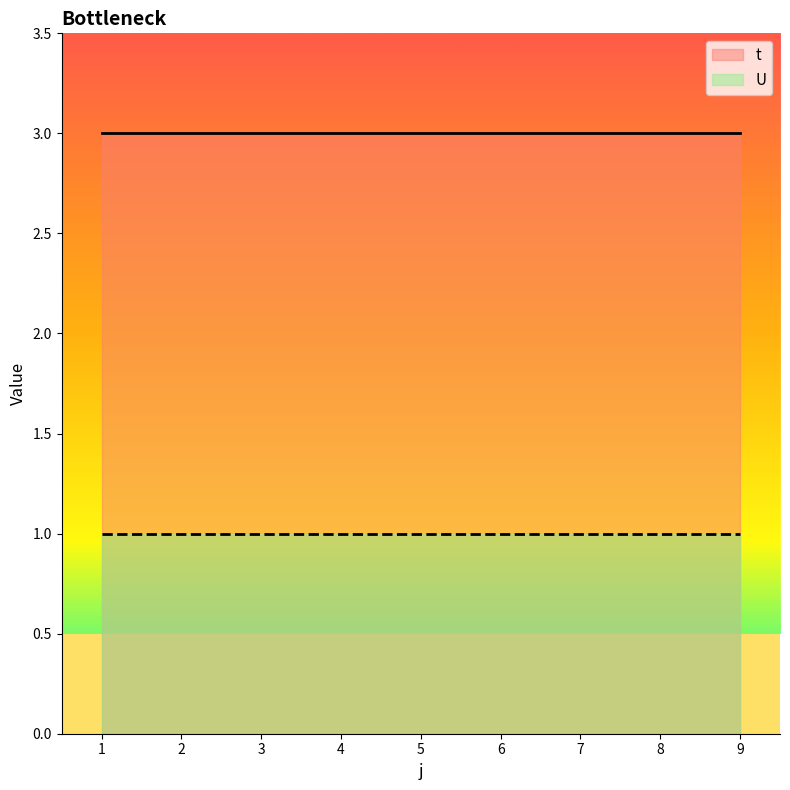

At which category is the sum across all series the highest?

1